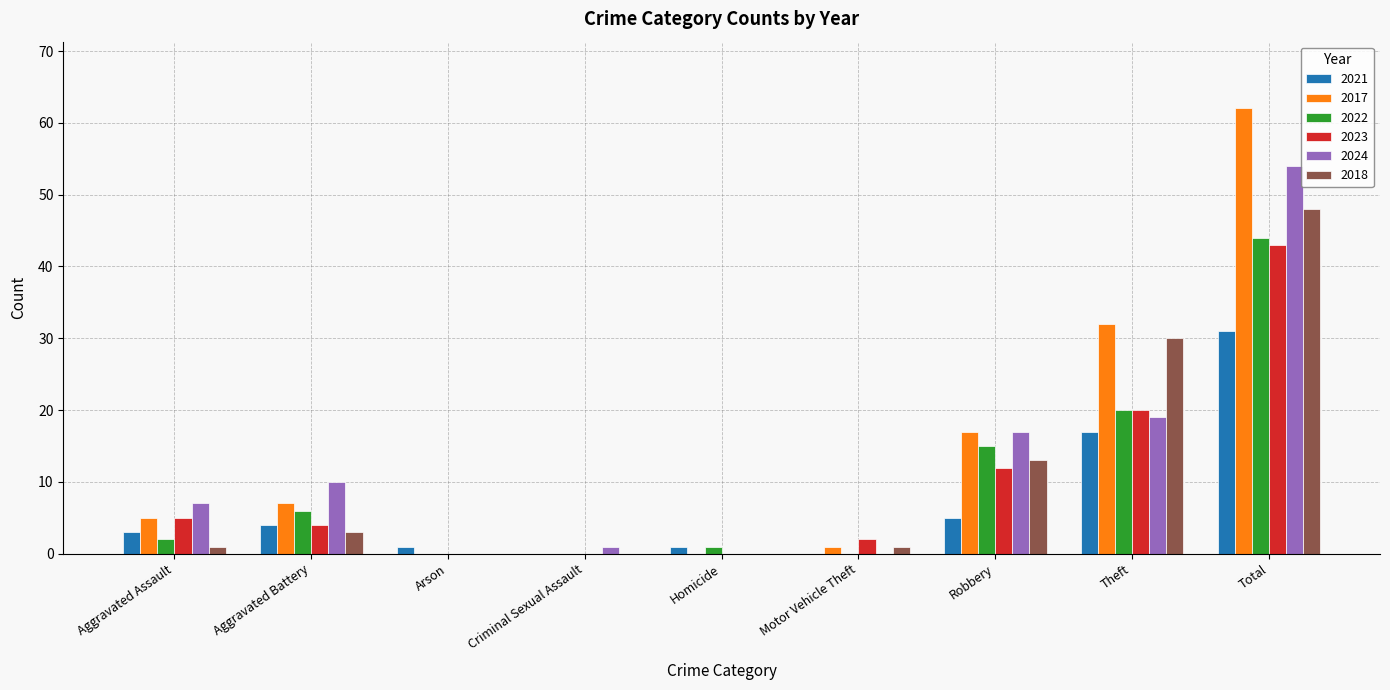

What is the average value of the 2018 series?

11